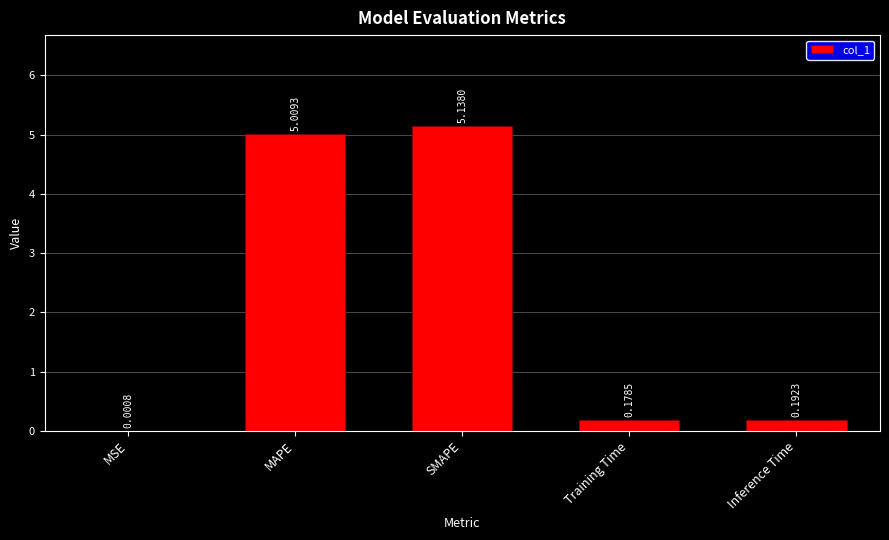

Which category has the highest value across all series?

SMAPE